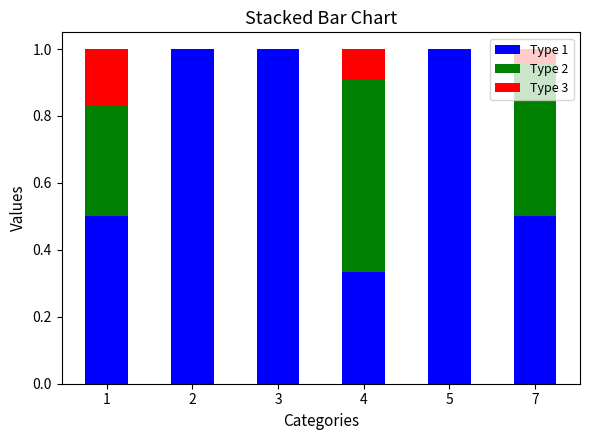

Are the bars horizontal?

No